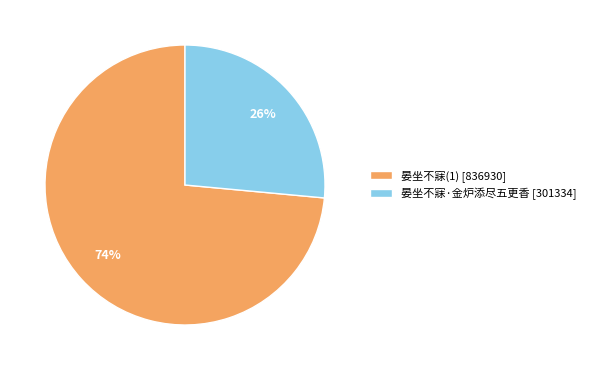

To the nearest percent, what portion does 晏坐不寐(1) represent?

74%